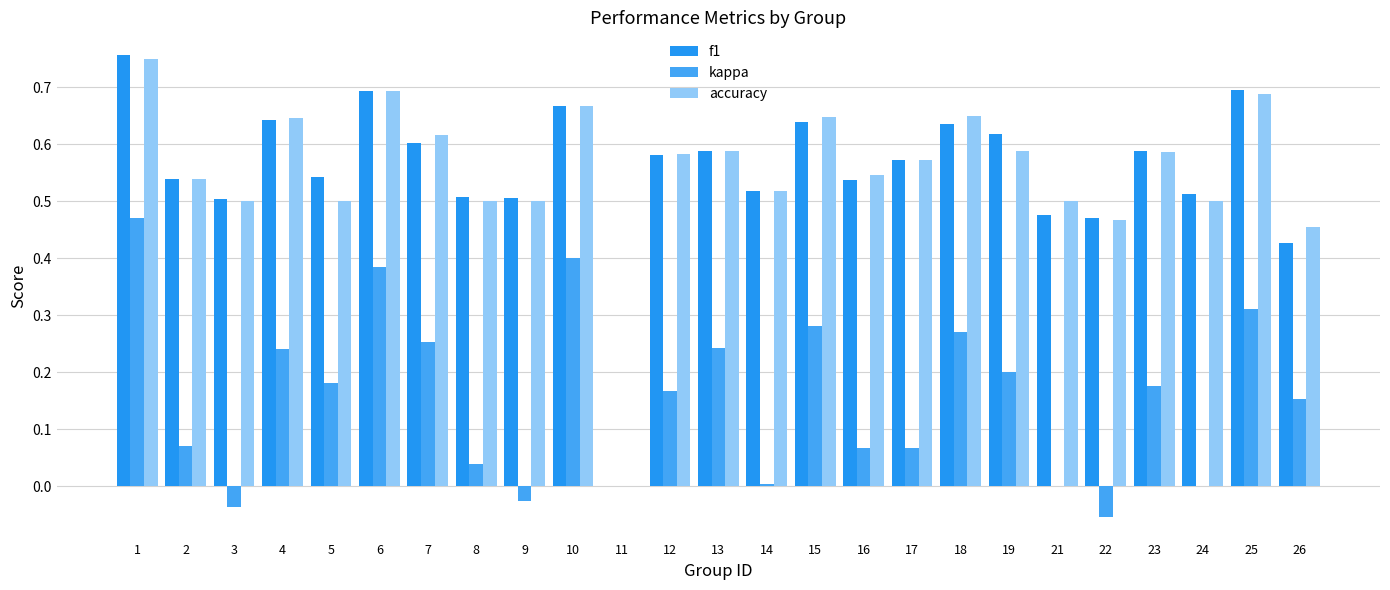

Which category has the lowest value in the f1 series?

11